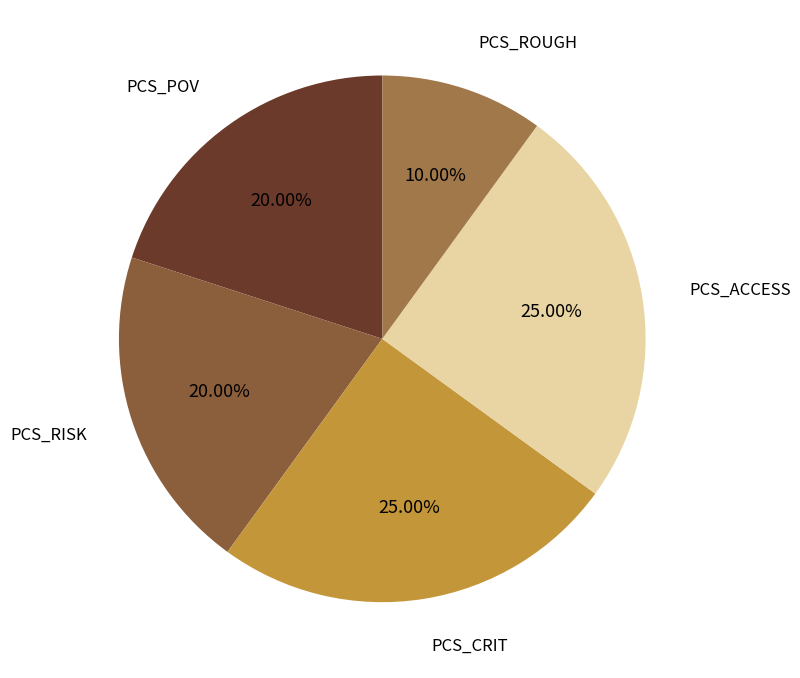

Is there a majority slice in this chart?

No